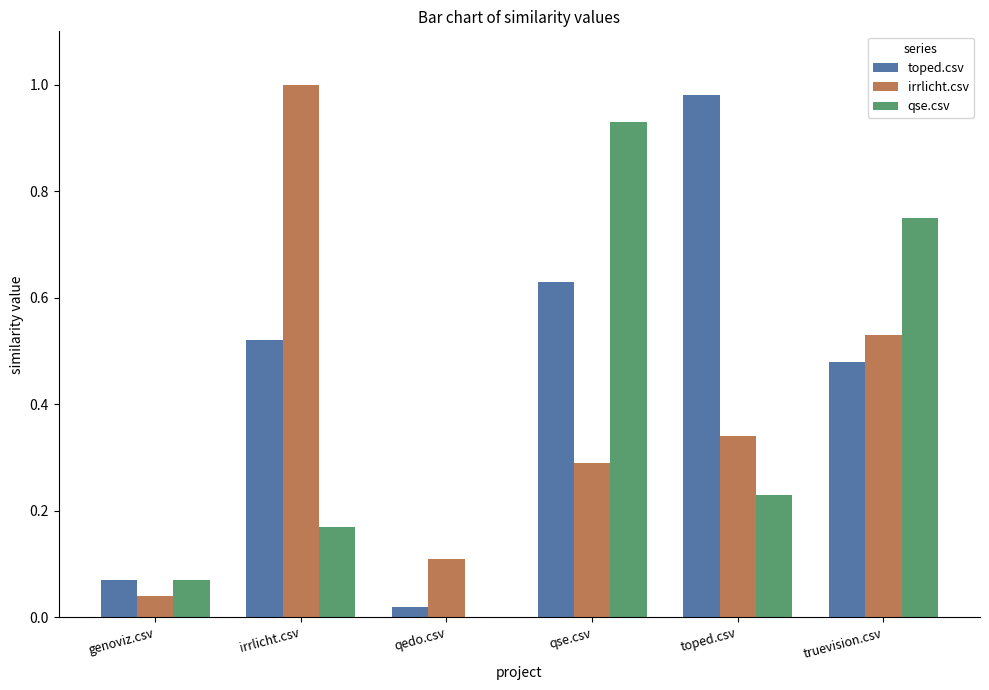

What are all the series names shown in the legend?

toped.csv, irrlicht.csv, qse.csv